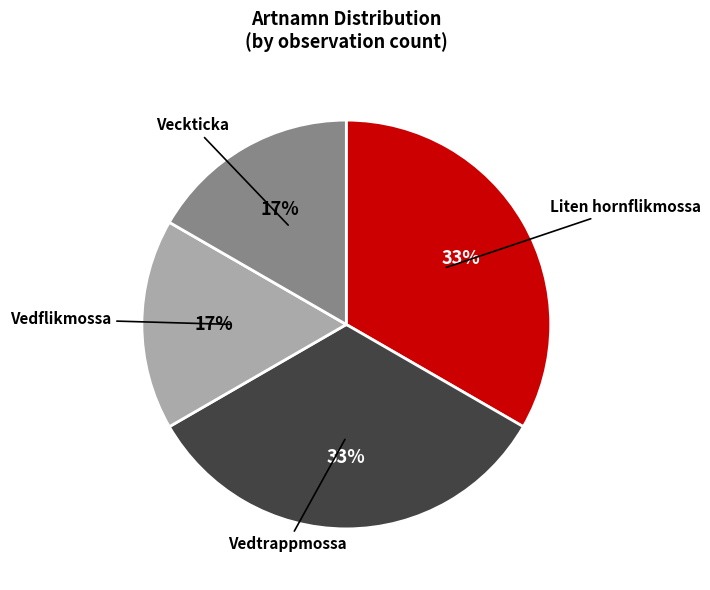

Does any single category account for the majority?

No